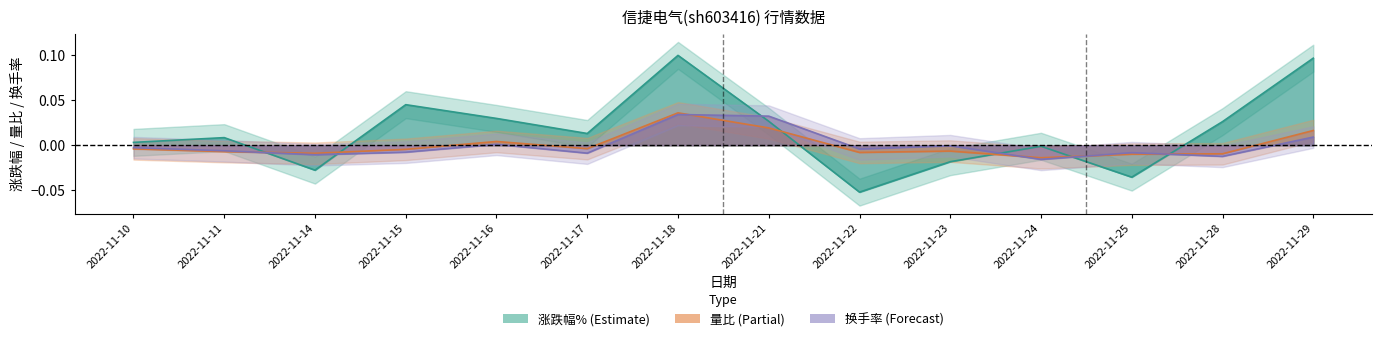

Reading left to right, transcribe all the data shown in this chart.

涨跌幅%: 2022-11-10=0.0	2022-11-11=0.0	2022-11-14=-0.0	2022-11-15=0.0	2022-11-16=0.0	2022-11-17=0.0	2022-11-18=0.1	2022-11-21=0.0	2022-11-22=-0.1	2022-11-23=-0.0	2022-11-24=-0.0	2022-11-25=-0.0	2022-11-28=0.0	2022-11-29=0.1
量比: 2022-11-10=-0.0	2022-11-11=-0.0	2022-11-14=-0.0	2022-11-15=-0.0	2022-11-16=0.0	2022-11-17=-0.0	2022-11-18=0.0	2022-11-21=0.0	2022-11-22=-0.0	2022-11-23=-0.0	2022-11-24=-0.0	2022-11-25=-0.0	2022-11-28=-0.0	2022-11-29=0.0
换手率: 2022-11-10=-0.0	2022-11-11=-0.0	2022-11-14=-0.0	2022-11-15=-0.0	2022-11-16=0.0	2022-11-17=-0.0	2022-11-18=0.0	2022-11-21=0.0	2022-11-22=-0.0	2022-11-23=-0.0	2022-11-24=-0.0	2022-11-25=-0.0	2022-11-28=-0.0	2022-11-29=0.0